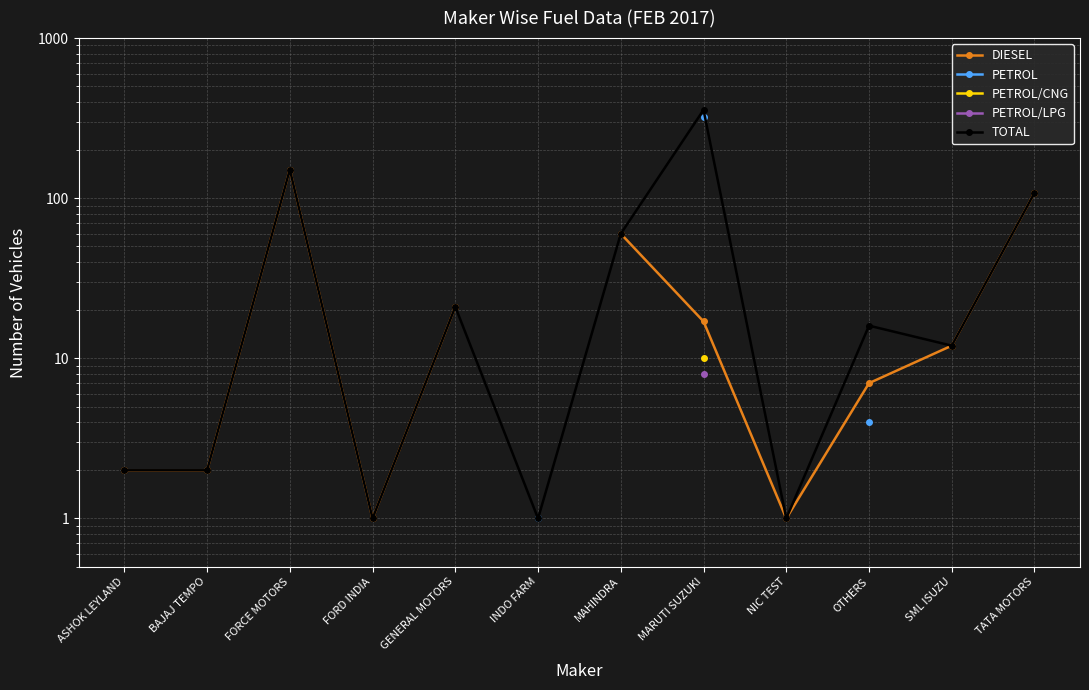

What position from the right is FORCE MOTORS?

10